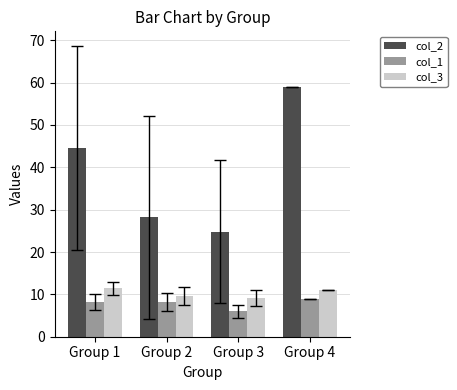

How many data points in col_2 are less than 44?

2